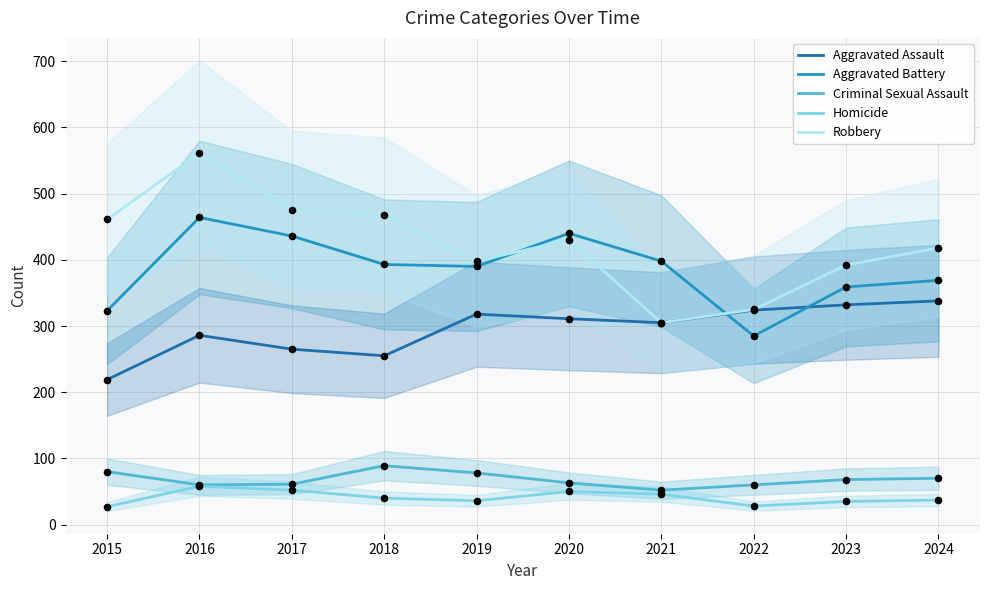

At how many categories does at least one series exceed 349?

9